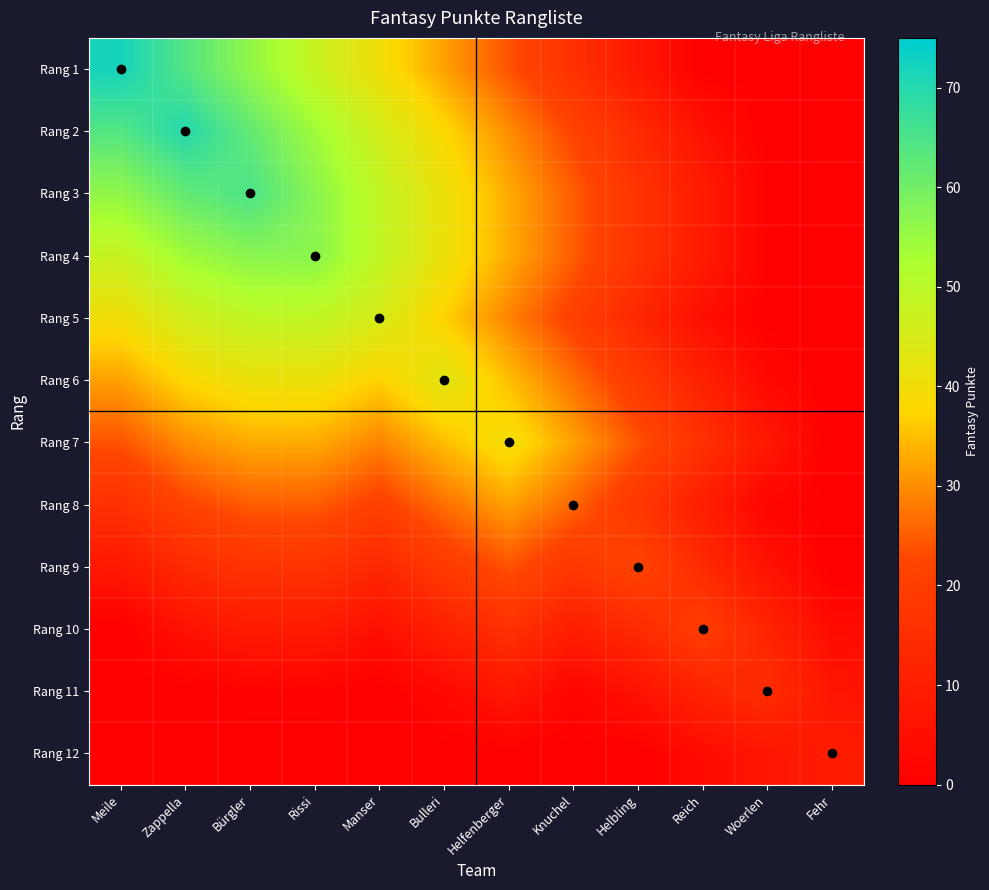

Reading right to left, what are all the values shown in this chart?

Rang 1: Fehr=0	Woerlen=0	Reich=0	Helbling=8	Knuchel=16	Helfenberger=24	Bulleri=32	Manser=40	Rissi=48	Bürgler=56	Zappella=64	Meile=72
Rang 2: Fehr=0	Woerlen=0	Reich=6	Helbling=14	Knuchel=22	Helfenberger=30	Bulleri=38	Manser=46	Rissi=54	Bürgler=62	Zappella=70	Meile=64
Rang 3: Fehr=0	Woerlen=1	Reich=9	Helbling=17	Knuchel=25	Helfenberger=33	Bulleri=41	Manser=49	Rissi=57	Bürgler=65	Zappella=62	Meile=56
Rang 4: Fehr=0	Woerlen=1	Reich=9	Helbling=17	Knuchel=25	Helfenberger=33	Bulleri=41	Manser=49	Rissi=57	Bürgler=57	Zappella=54	Meile=48
Rang 5: Fehr=0	Woerlen=0	Reich=5	Helbling=13	Knuchel=21	Helfenberger=29	Bulleri=37	Manser=45	Rissi=49	Bürgler=49	Zappella=46	Meile=40
Rang 6: Fehr=0	Woerlen=3	Reich=11	Helbling=19	Knuchel=27	Helfenberger=35	Bulleri=43	Manser=37	Rissi=41	Bürgler=41	Zappella=38	Meile=32
Rang 7: Fehr=0	Woerlen=8	Reich=16	Helbling=24	Knuchel=32	Helfenberger=40	Bulleri=35	Manser=29	Rissi=33	Bürgler=33	Zappella=30	Meile=24
Rang 8: Fehr=0	Woerlen=2	Reich=10	Helbling=18	Knuchel=26	Helfenberger=32	Bulleri=27	Manser=21	Rissi=25	Bürgler=25	Zappella=22	Meile=16
Rang 9: Fehr=0	Woerlen=6	Reich=14	Helbling=22	Knuchel=18	Helfenberger=24	Bulleri=19	Manser=13	Rissi=17	Bürgler=17	Zappella=14	Meile=8
Rang 10: Fehr=4	Woerlen=12	Reich=20	Helbling=14	Knuchel=10	Helfenberger=16	Bulleri=11	Manser=5	Rissi=9	Bürgler=9	Zappella=6	Meile=0
Rang 11: Fehr=7	Woerlen=15	Reich=12	Helbling=6	Knuchel=2	Helfenberger=8	Bulleri=3	Manser=0	Rissi=1	Bürgler=1	Zappella=0	Meile=0
Rang 12: Fehr=9	Woerlen=7	Reich=4	Helbling=0	Knuchel=0	Helfenberger=0	Bulleri=0	Manser=0	Rissi=0	Bürgler=0	Zappella=0	Meile=0